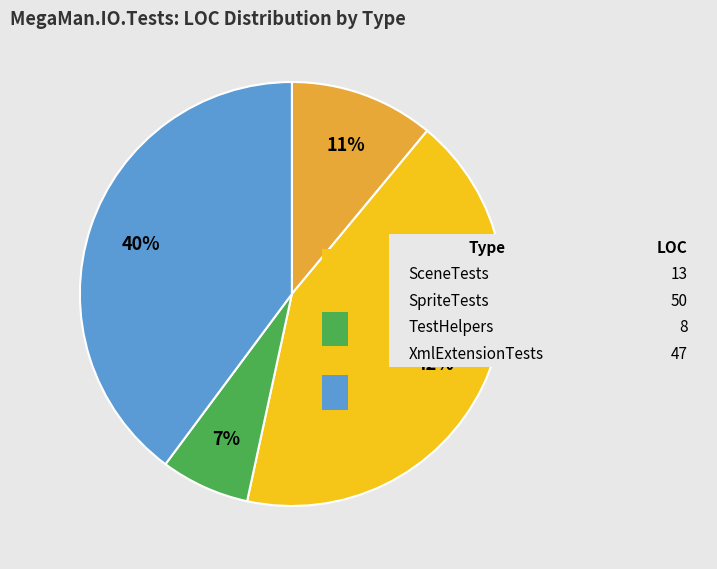

Count the number of slices in the pie.

4